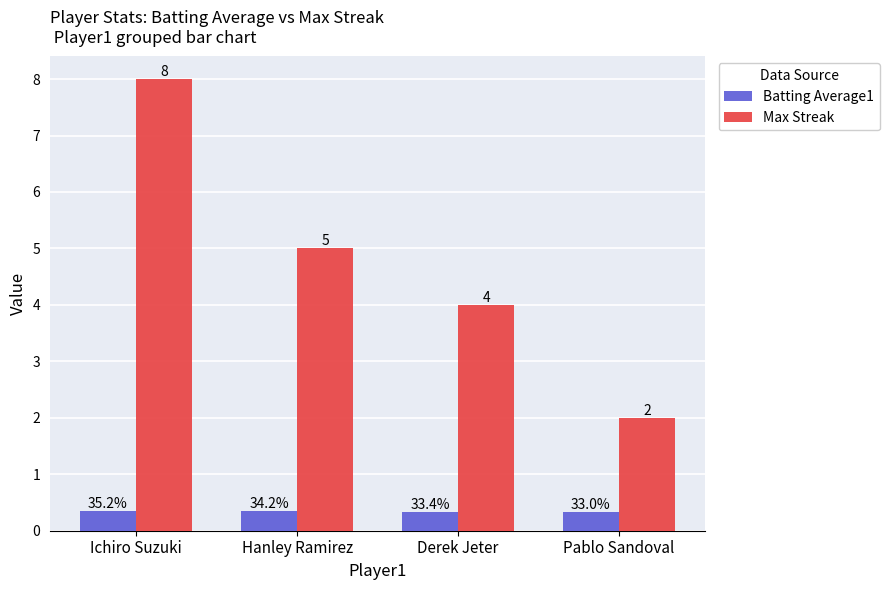

At which category is the sum across all series the highest?

Ichiro Suzuki